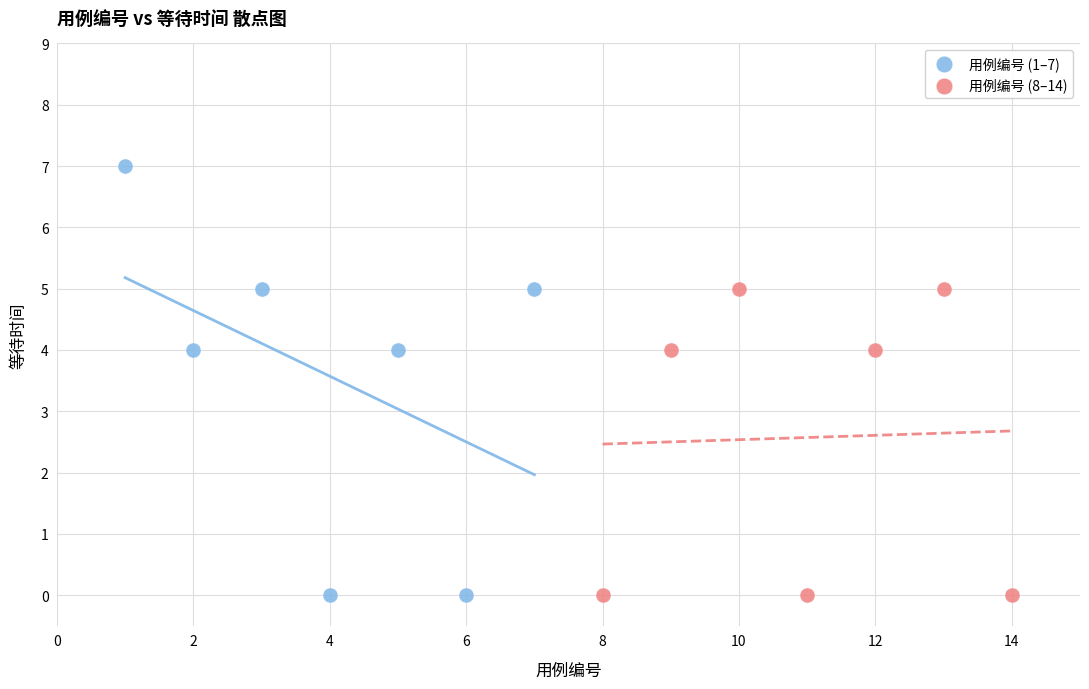

Which series contains the highest Y value?

用例编号 (1–7)